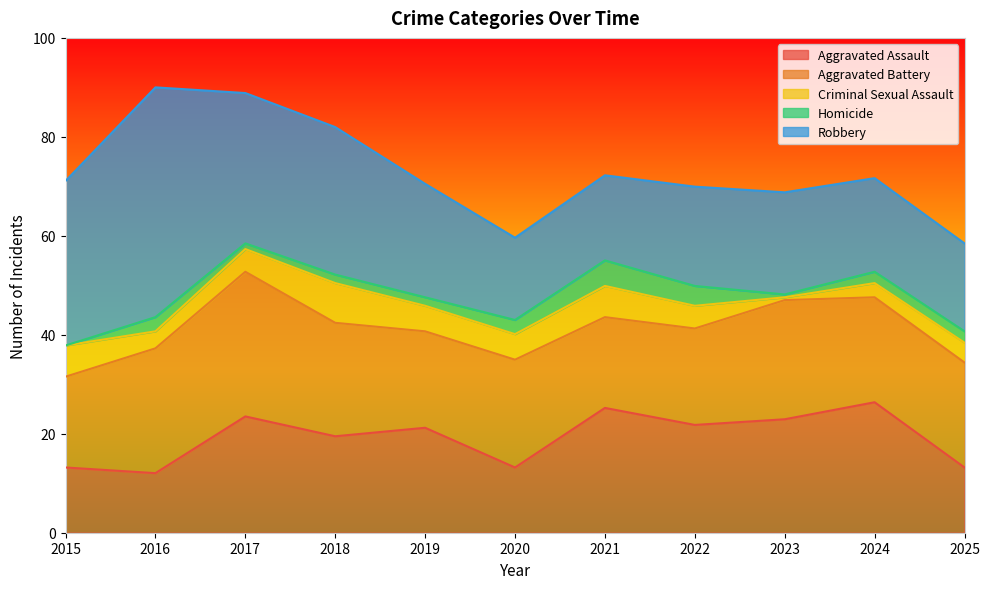

True or false: Aggravated Assault has a value of 22.9 at 2023.

True